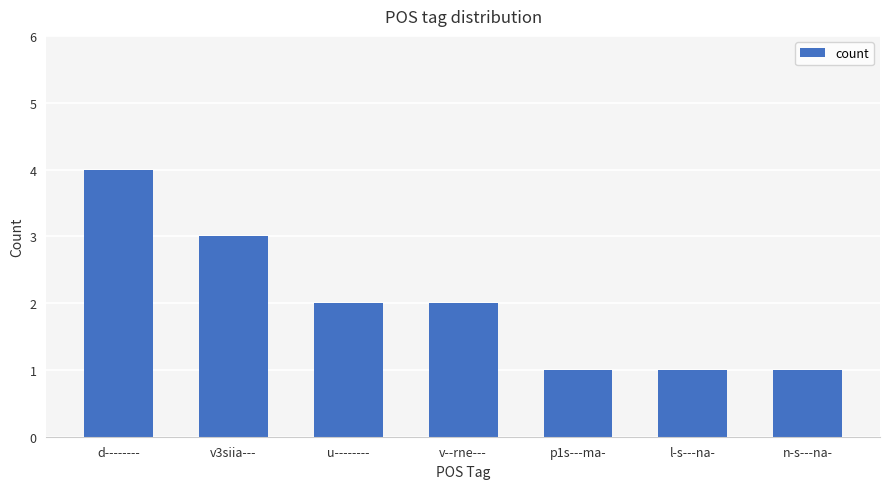

Reading left to right, extract all data points from this chart.

4	3	2	2	1	1	1